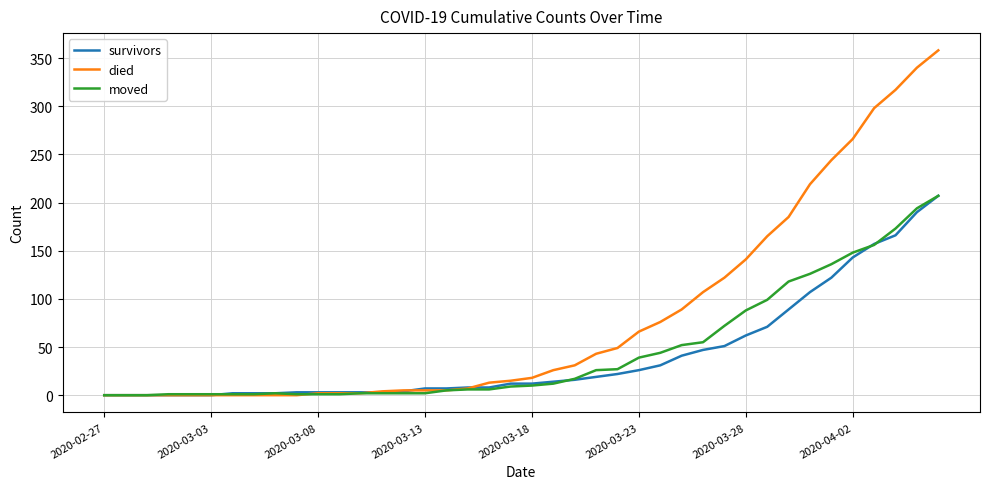

What is the maximum value shown in the chart?

358